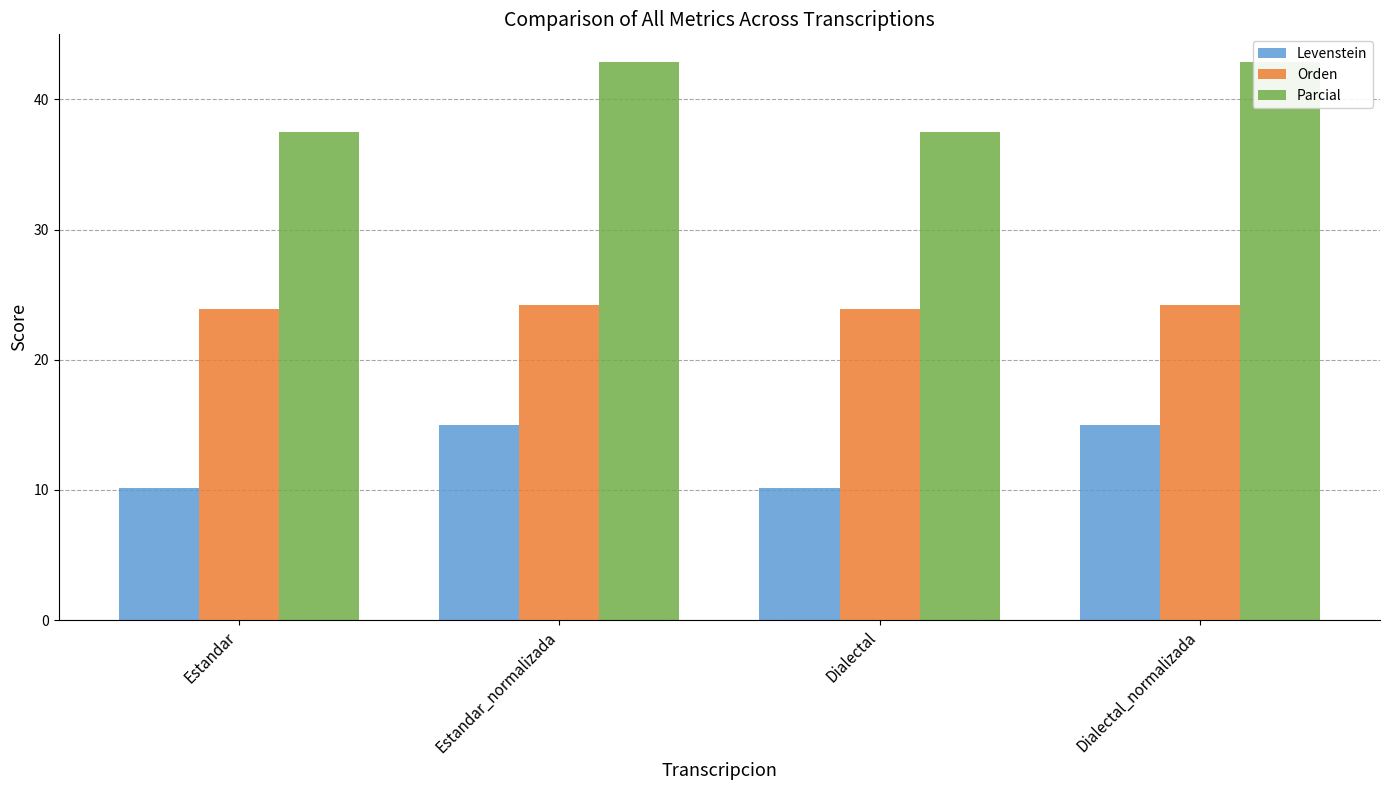

List the series in order of their peak value, highest first.

Parcial, Orden, Levenstein